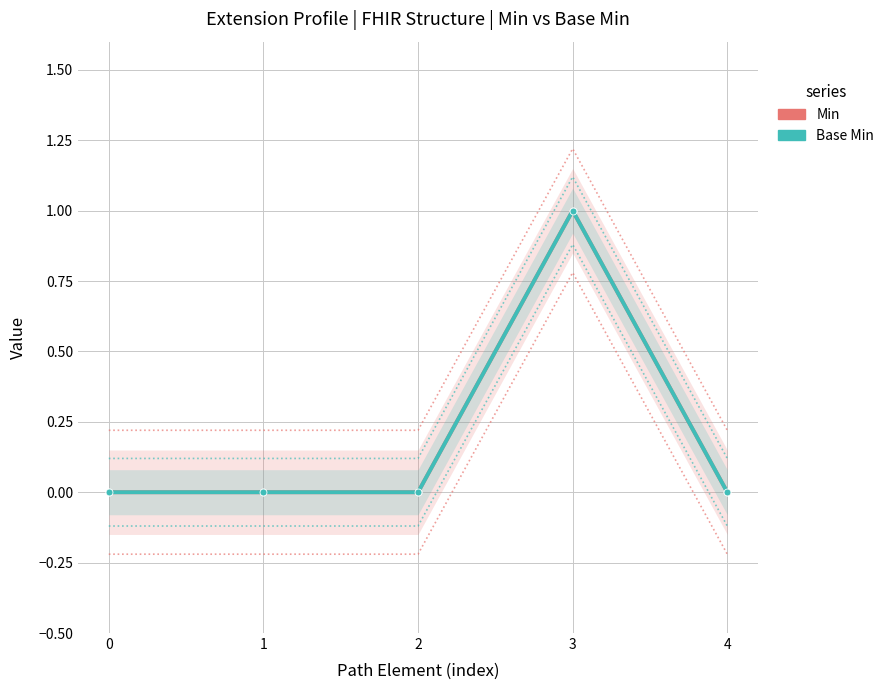

True or false: Min and Base Min intersect in this chart.

False